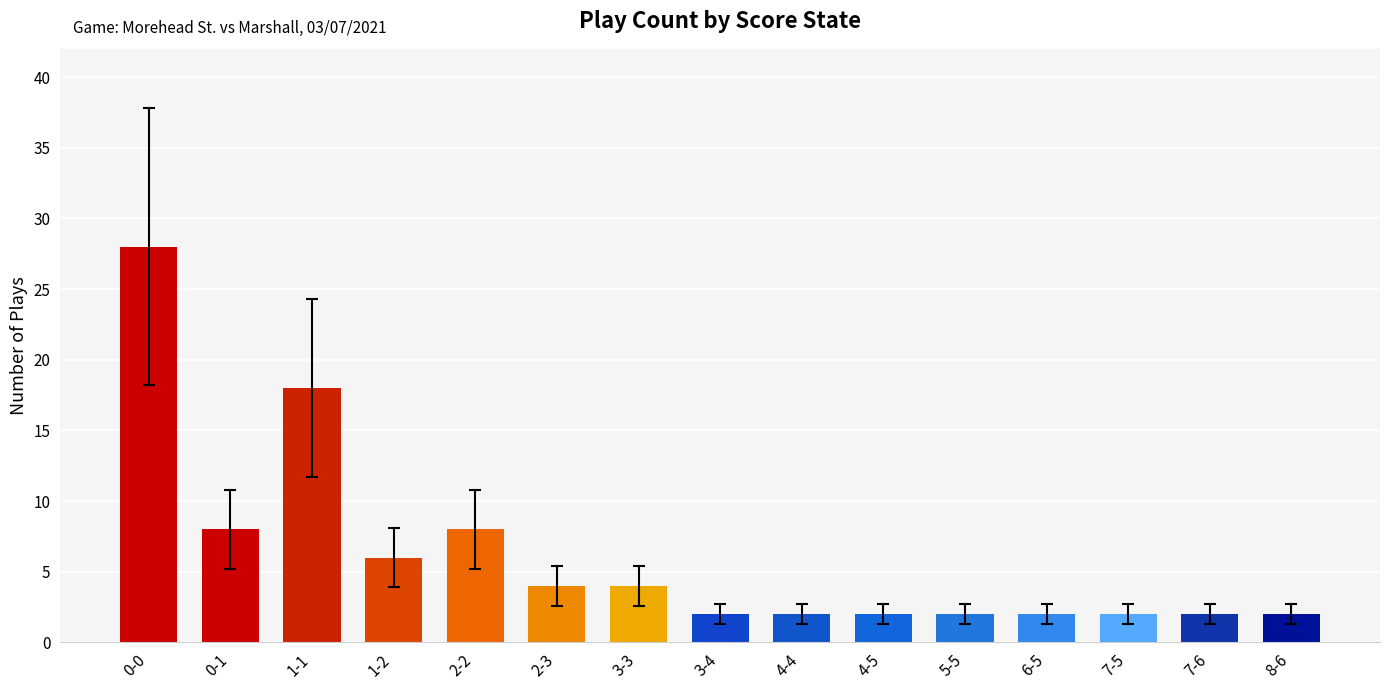

What is the smallest value displayed?

2